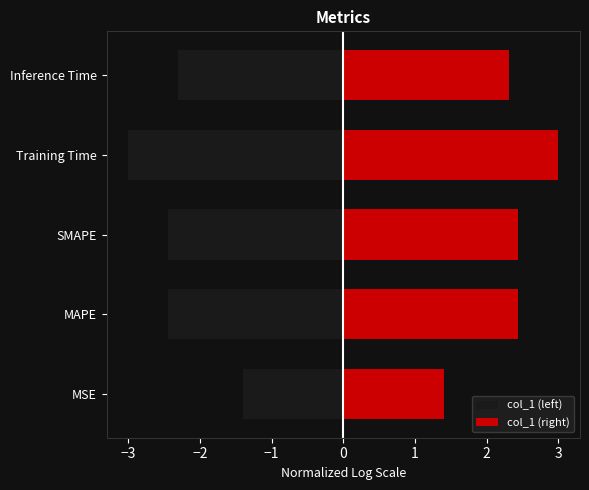

What position from the right is SMAPE?

3